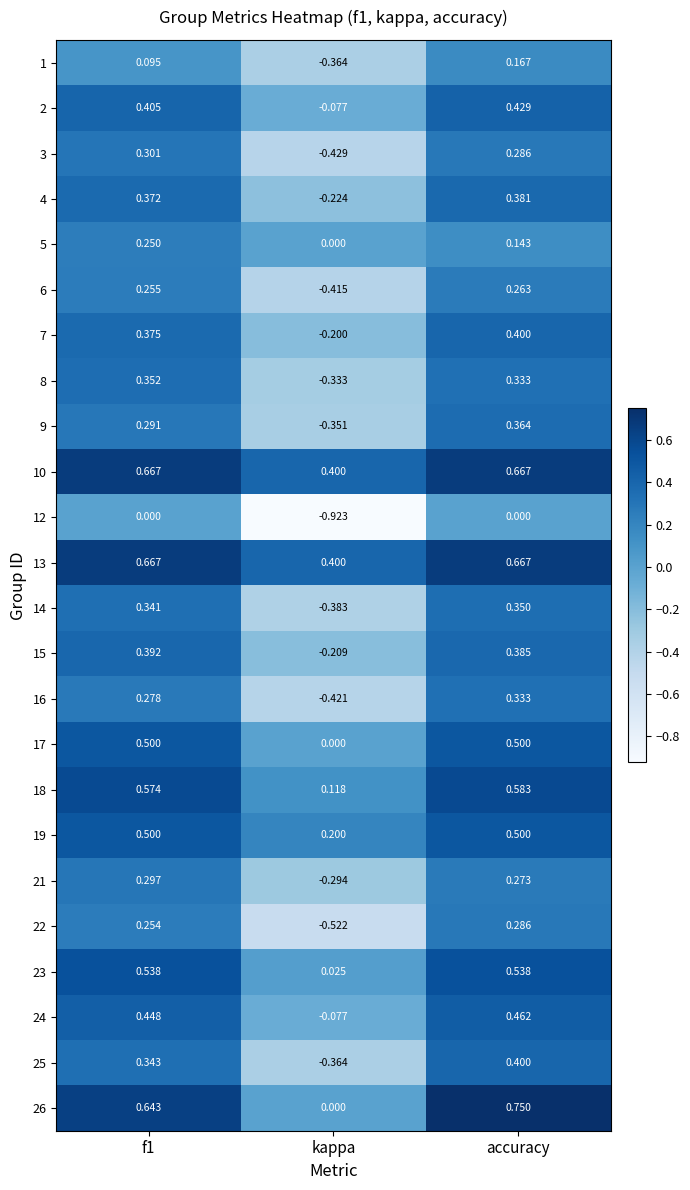

Is the value of 1 at f1 greater than the value of 8 at f1?

No